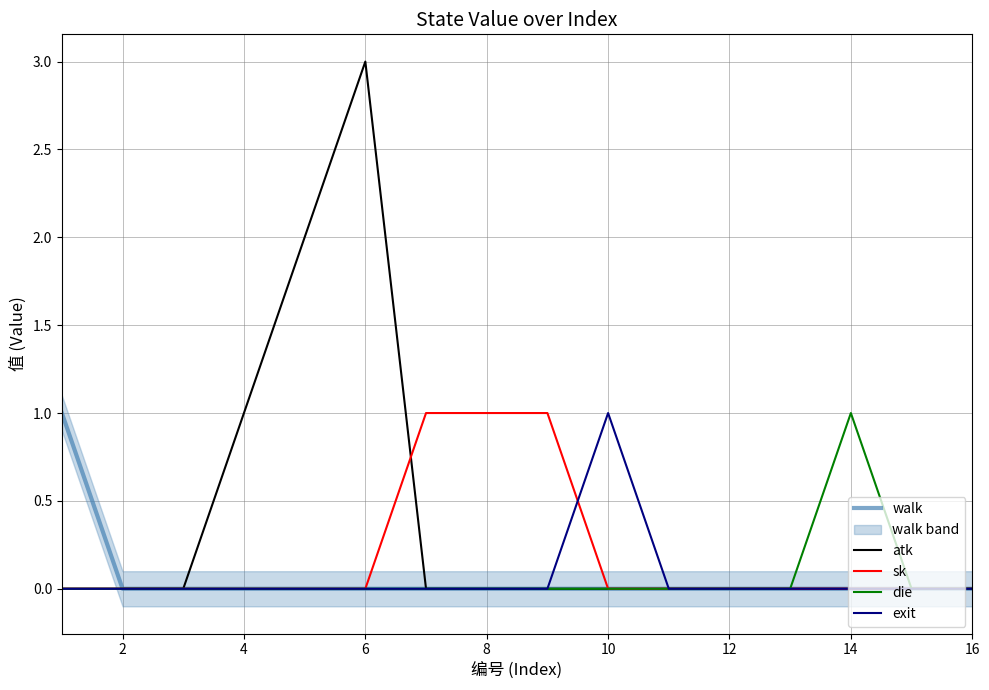

Which series has the widest spread of values?

atk